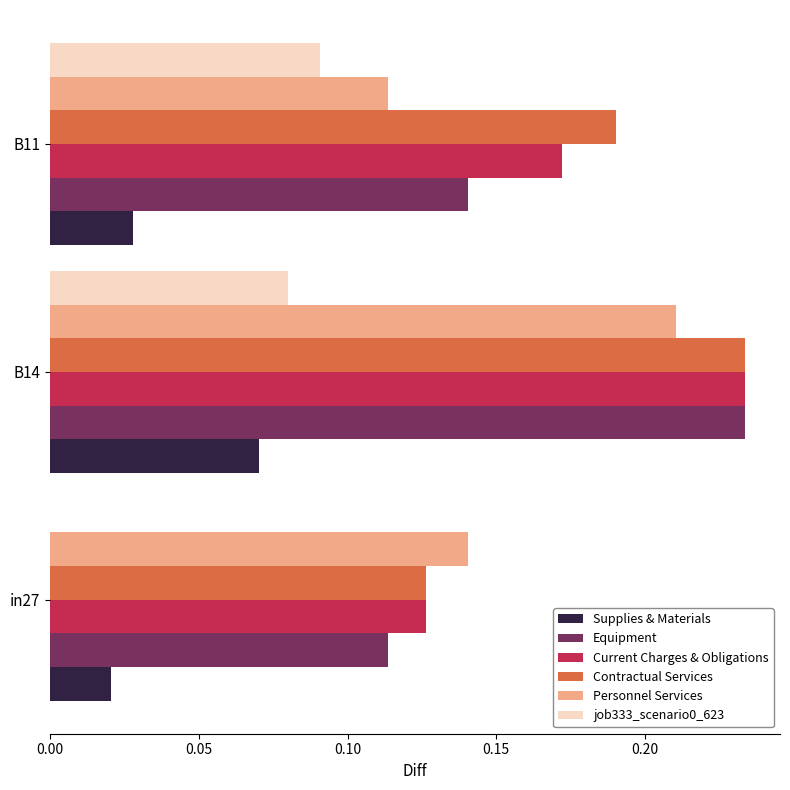

The Contractual Services series shows 0.3 at B11. True or false?

False